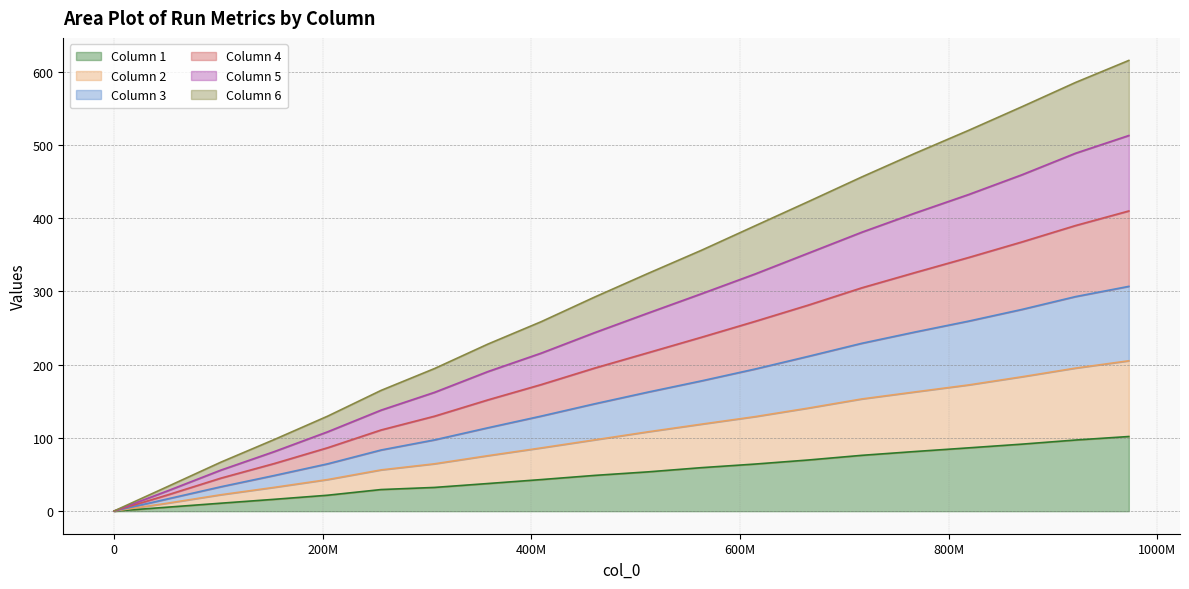

Which label corresponds to the largest value in the chart?

972800000.0